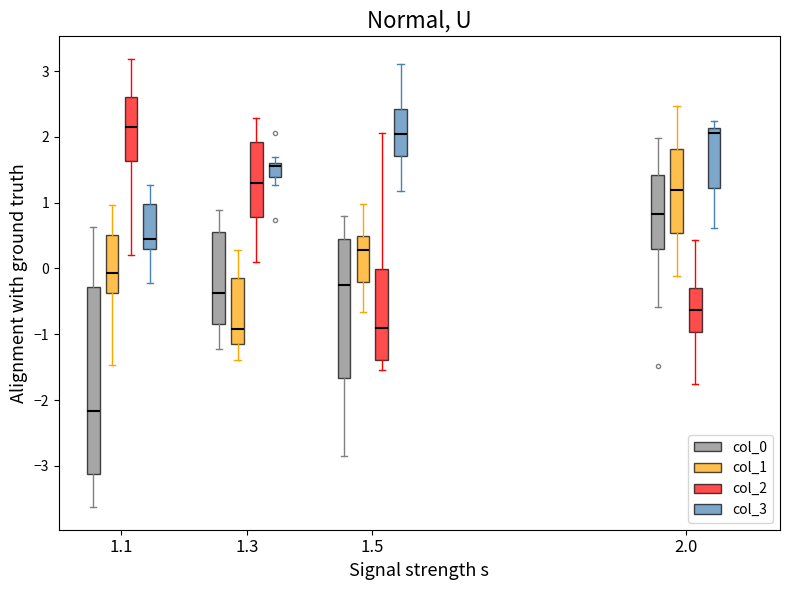

Reading left to right, read every box against the y-axis: the position of its median line, the range the box covers, and the ends of its whiskers. The values are not printed on the chart, so give them approximately, as read against the axis.

1.1 (col_0): median -2.2, box -3.1 to -0.3, whiskers -3.6 to 0.6
1.1 (col_1): median -0.1, box -0.4 to 0.5, whiskers -1.5 to 1.0
1.1 (col_2): median 2.1, box 1.6 to 2.6, whiskers 0.2 to 3.2
1.1 (col_3): median 0.4, box 0.3 to 1.0, whiskers -0.2 to 1.3
1.3 (col_0): median -0.4, box -0.8 to 0.5, whiskers -1.2 to 0.9
1.3 (col_1): median -0.9, box -1.1 to -0.1, whiskers -1.4 to 0.3
1.3 (col_2): median 1.3, box 0.8 to 1.9, whiskers 0.1 to 2.3
1.3 (col_3): median 1.6 (just below the box's upper edge), box 1.4 to 1.6, whiskers 1.3 to 1.7
1.5 (col_0): median -0.2, box -1.7 to 0.4, whiskers -2.8 to 0.8
1.5 (col_1): median 0.3, box -0.2 to 0.5, whiskers -0.7 to 1.0
1.5 (col_2): median -0.9, box -1.4 to 0.0, whiskers -1.5 to 2.1
1.5 (col_3): median 2.0, box 1.7 to 2.4, whiskers 1.2 to 3.1
2.0 (col_0): median 0.8, box 0.3 to 1.4, whiskers -0.6 to 2.0
2.0 (col_1): median 1.2, box 0.5 to 1.8, whiskers -0.1 to 2.5
2.0 (col_2): median -0.6, box -1.0 to -0.3, whiskers -1.7 to 0.4
2.0 (col_3): median 2.1 (just below the box's upper edge), box 1.2 to 2.1, whiskers 0.6 to 2.2